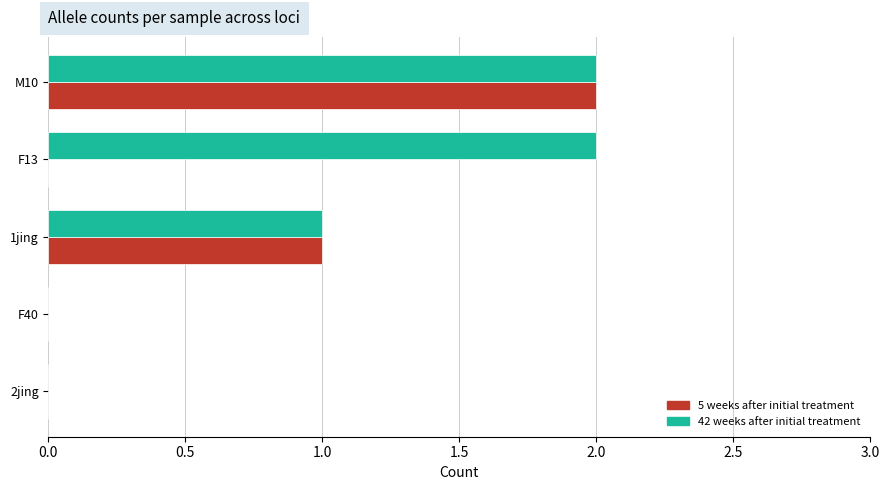

At which category is the sum across all series the highest?

M10